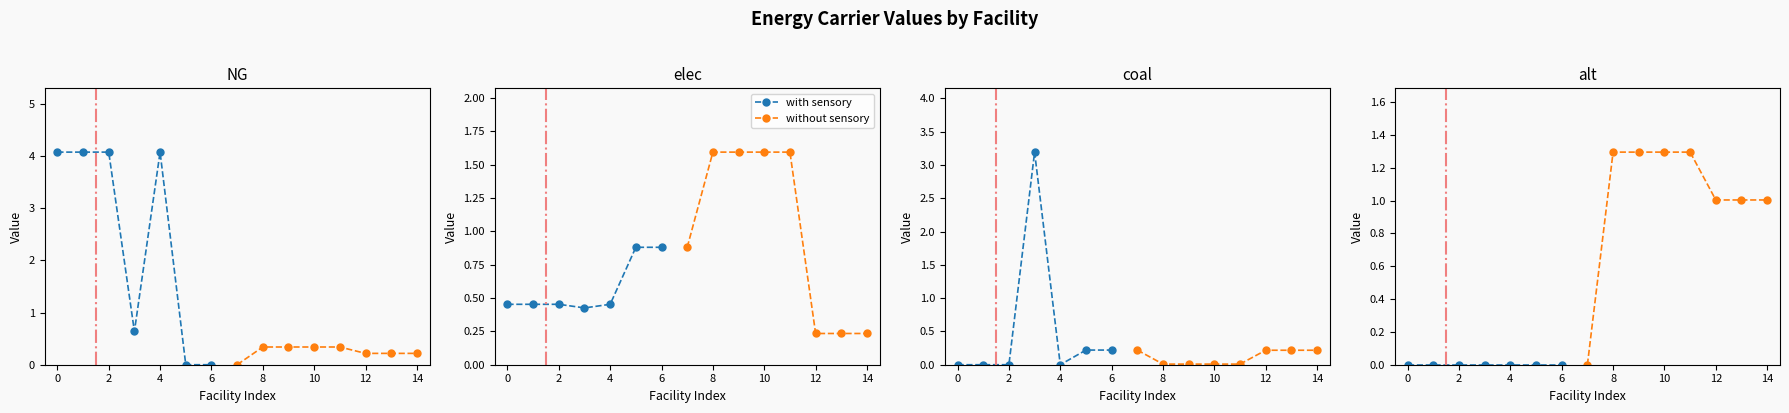

True or false: alt has more than 1 points higher than both neighbors.

False